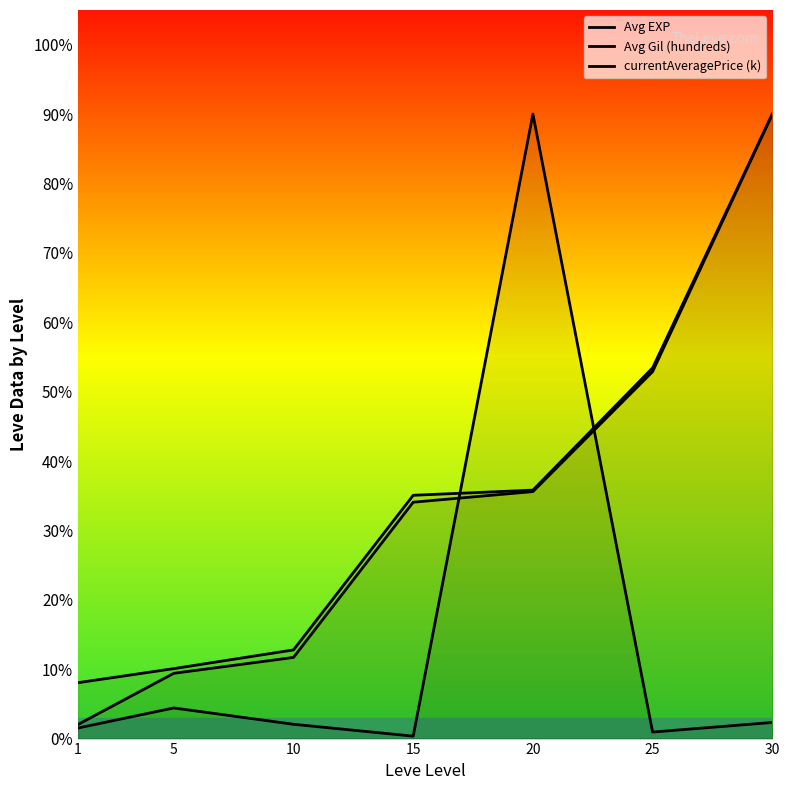

The value of Avg Gil (hundreds) at 25 is 69.8. True or false?

False